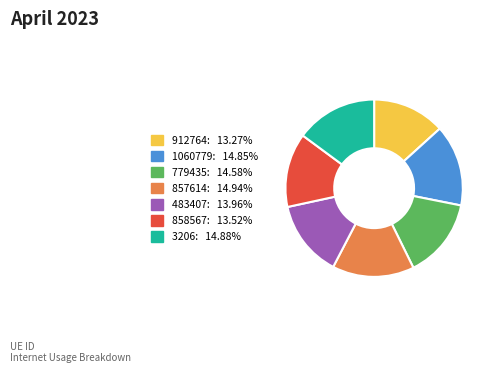

What is the ratio of the value at 1060779 to the value at 857614?

1.0